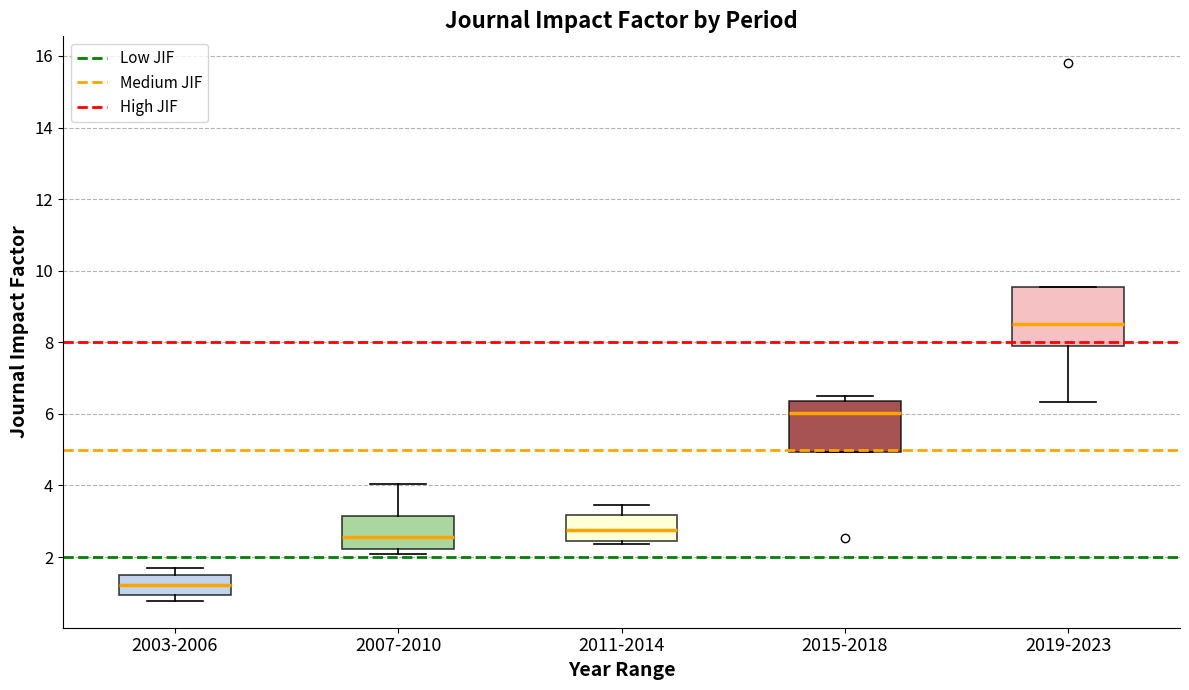

Comparing the boxes themselves (not the whiskers), which one is the tallest?

2019-2023